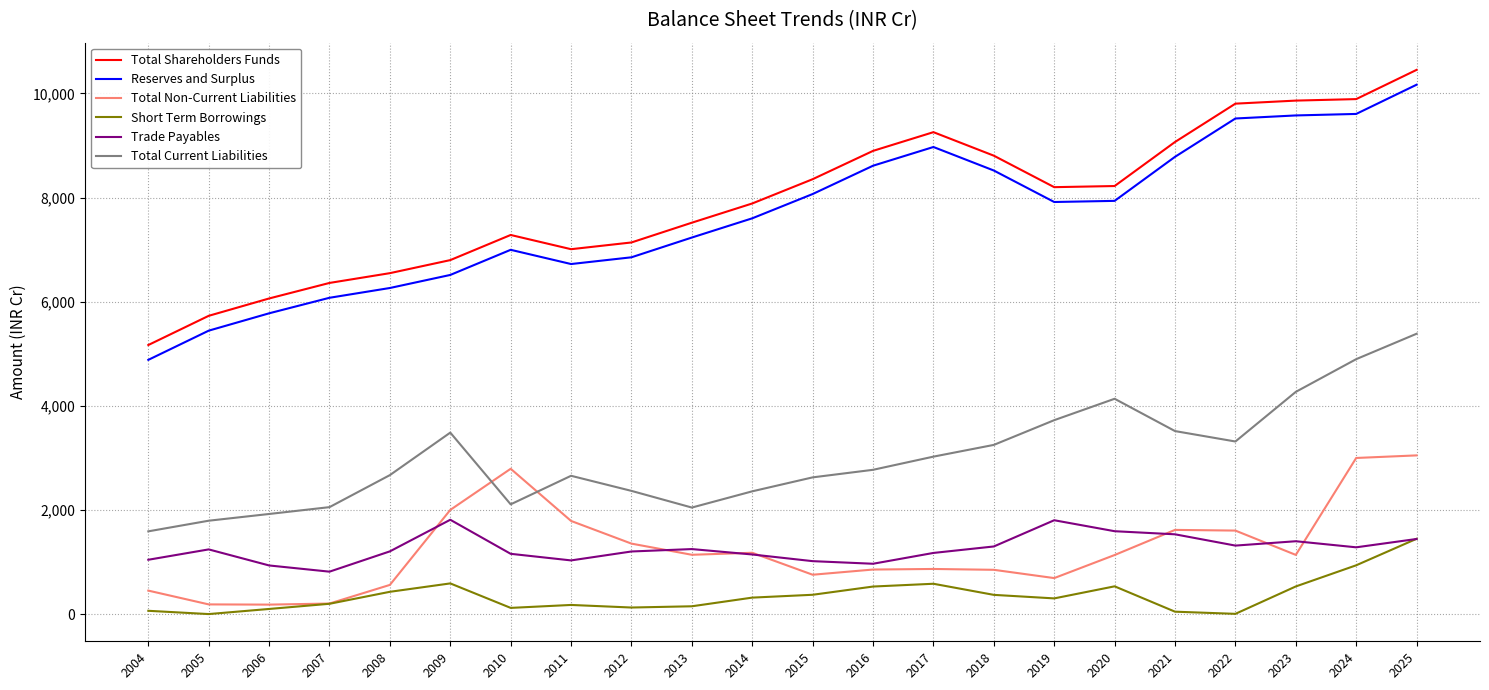

The value of Total Current Liabilities at 2007 is 2053.7. True or false?

True